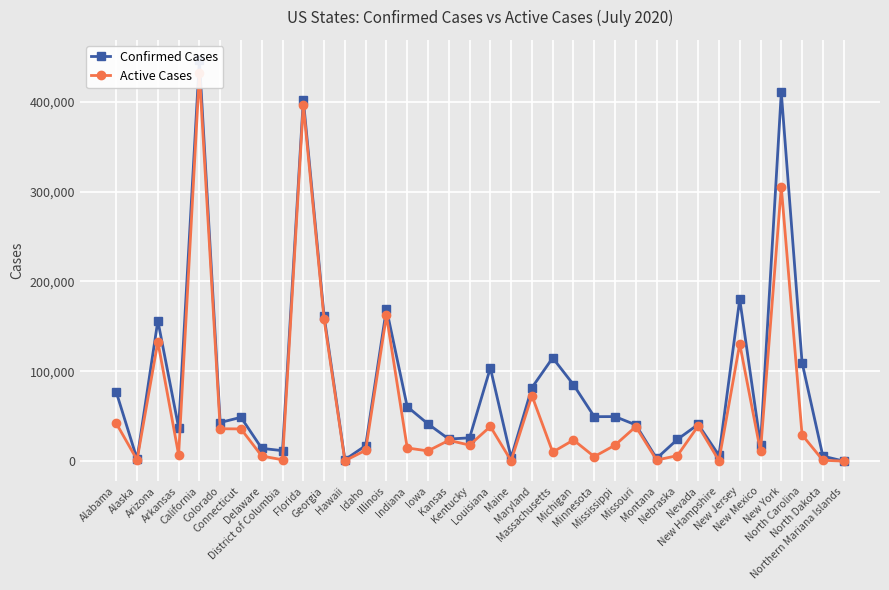

At Georgia, list the series in order from largest to smallest.

Confirmed Cases, Active Cases